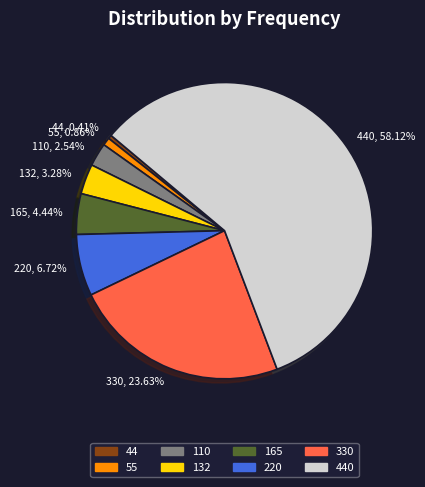

How many segments does this pie chart have?

8